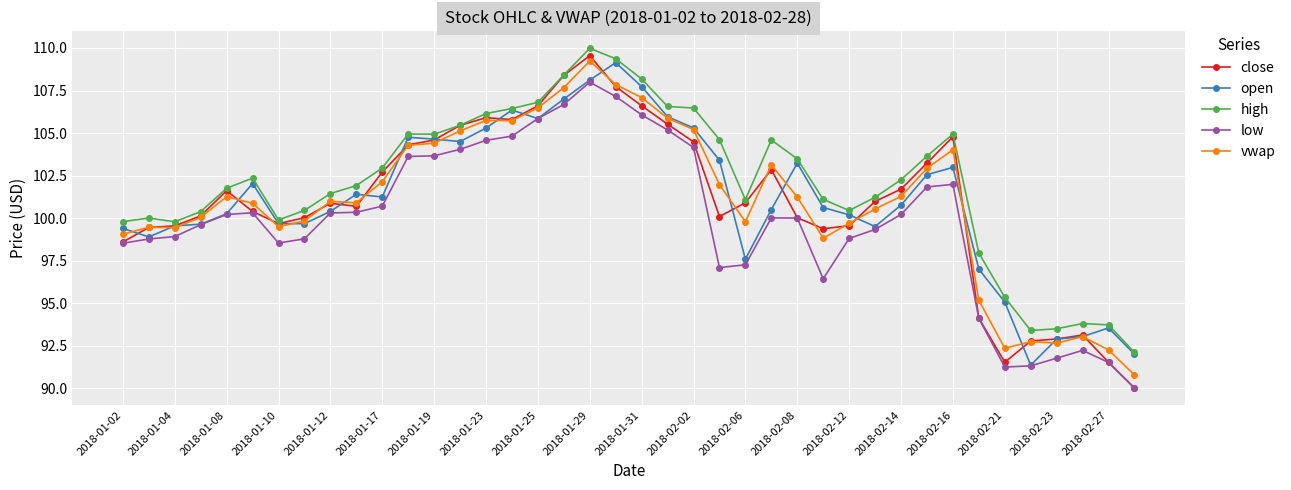

What is the highest value of the low series?

108.0